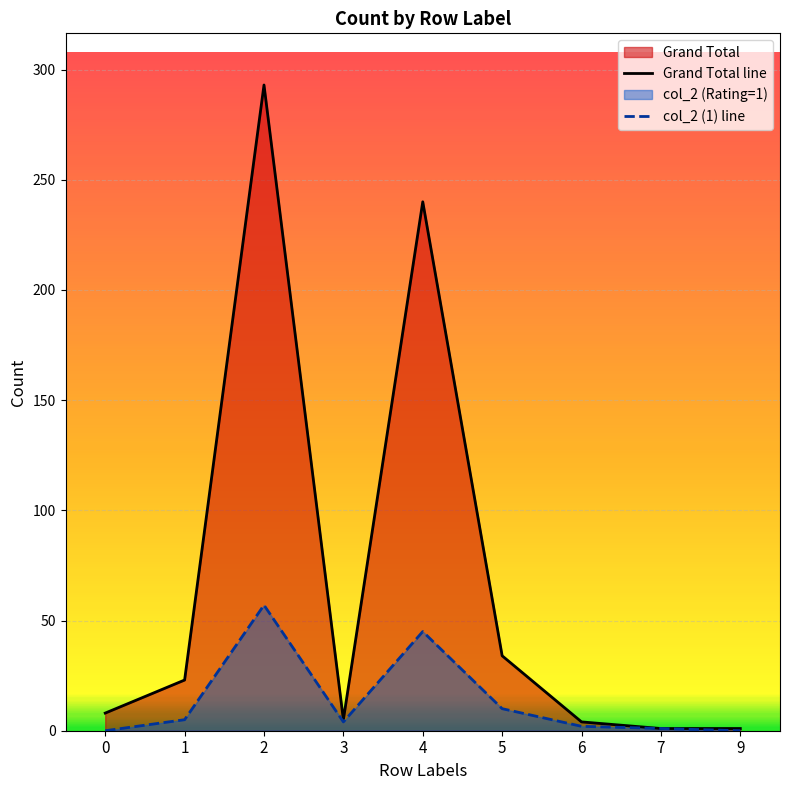

Which series has the largest total across all categories?

Grand Total line